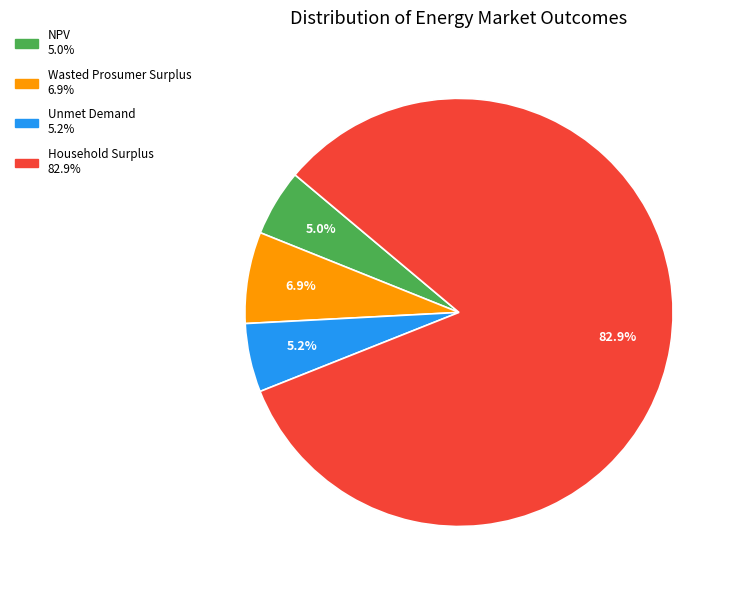

How many segments does this pie chart have?

4